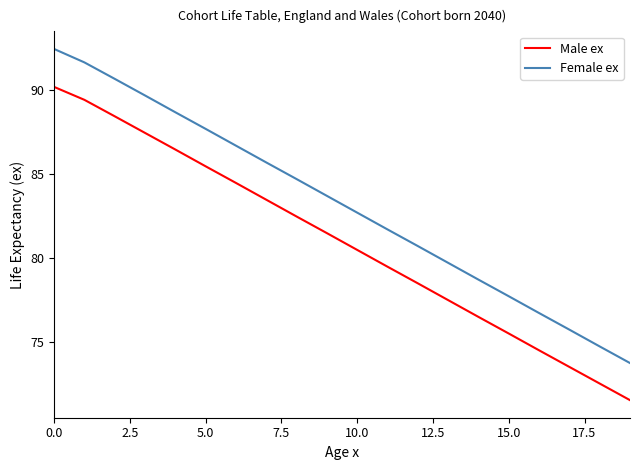

Which series has the largest range (max minus min)?

Female ex